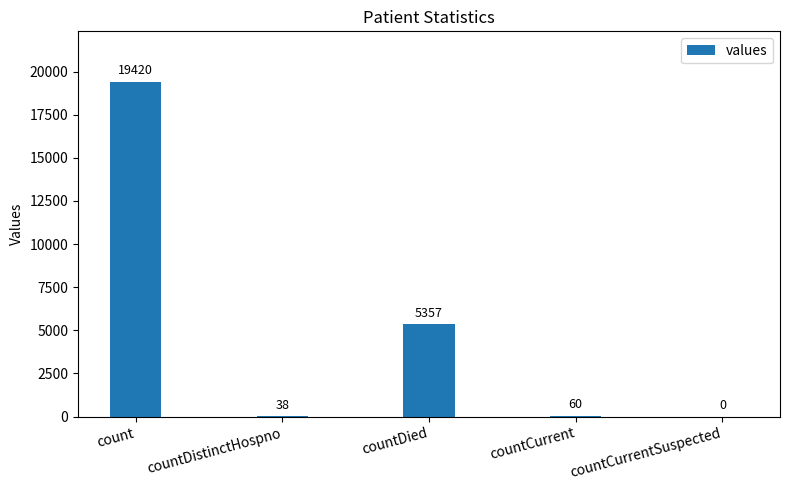

Does the chart contain stacked bars?

No